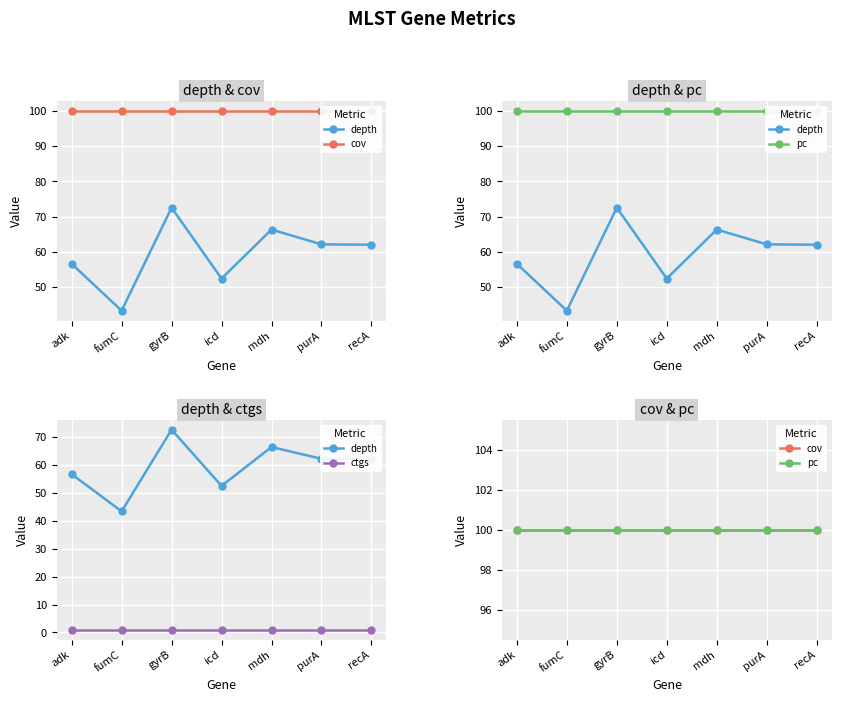

True or false: ctgs and pc cross at least once.

False